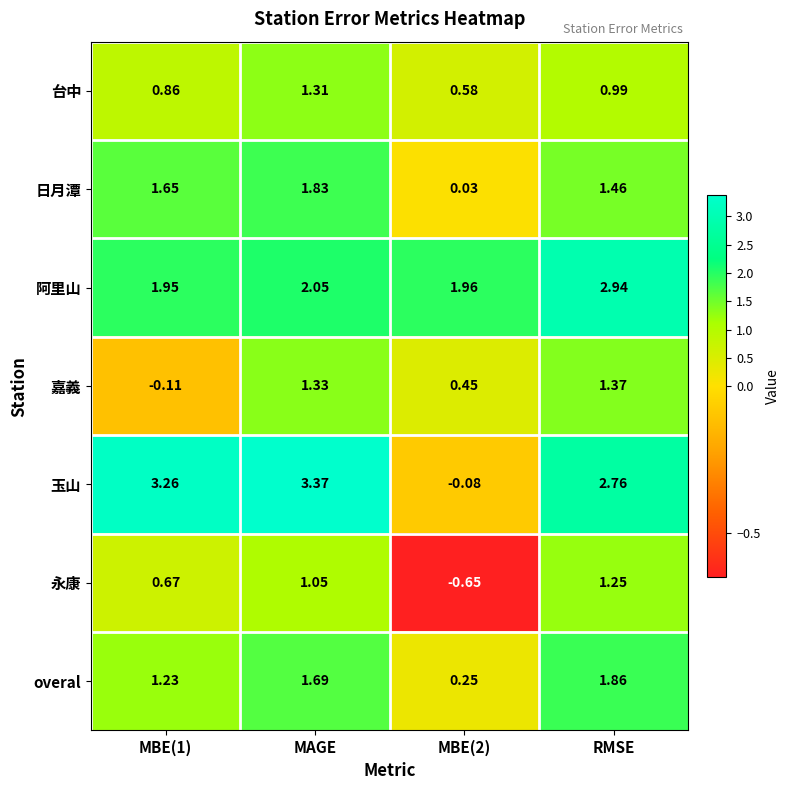

Which series has the widest spread of values?

玉山